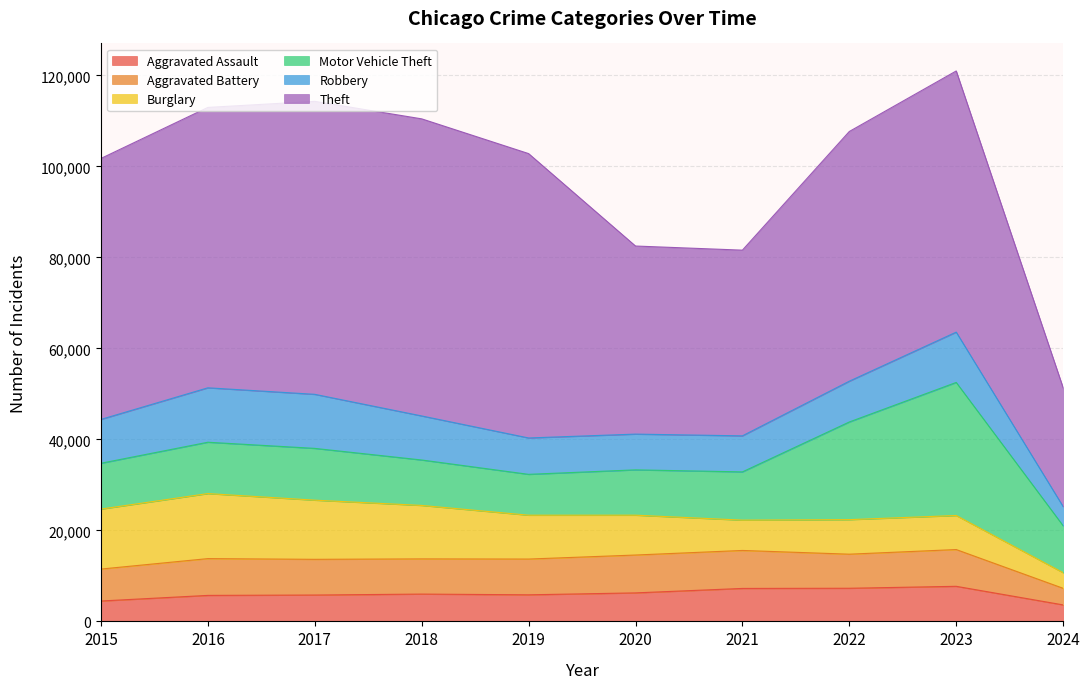

Reading left to right, what are all the values shown in this chart?

Aggravated Assault: 4480	5712	5793	6001	5841	6264	7242	7280	7708	3625
Aggravated Battery: 7019	8086	7845	7735	7858	8320	8347	7488	8080	3648
Burglary: 13184	14289	13001	11747	9638	8758	6662	7593	7482	3427
Motor Vehicle Theft: 10068	11285	11380	9985	8977	9959	10603	21461	29242	10315
Robbery: 9638	11960	11880	9681	7995	7855	7920	8962	11055	4216
Theft: 57351	61623	64386	65289	62495	41335	40810	54877	57396	26113